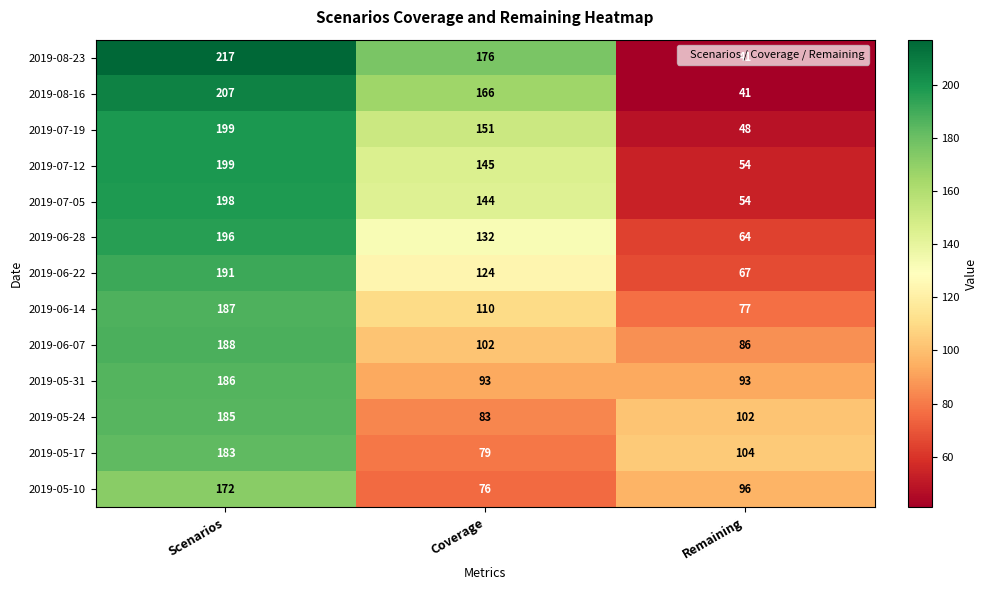

Is it true that 2019-07-19 equals 151 at Coverage?

True